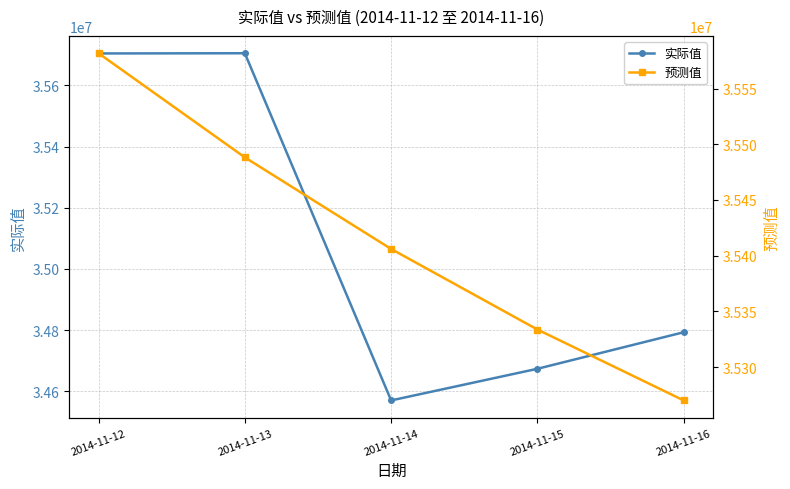

Is it true that 预测值 equals 35581705.9 at 2014-11-12?

True